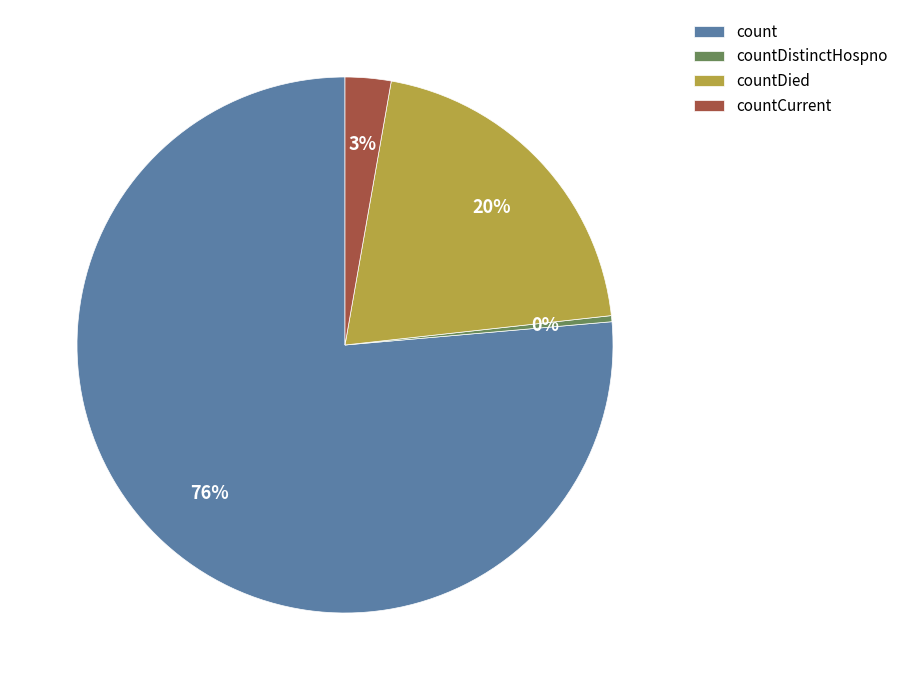

To the nearest percent, what percentage of the pie is countDied?

20%